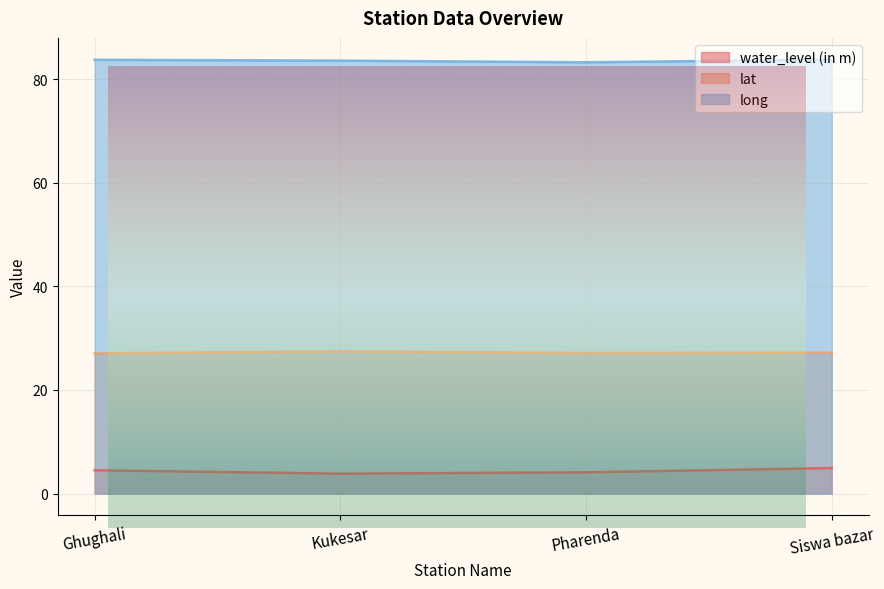

At which category is the sum across all series the highest?

Siswa bazar